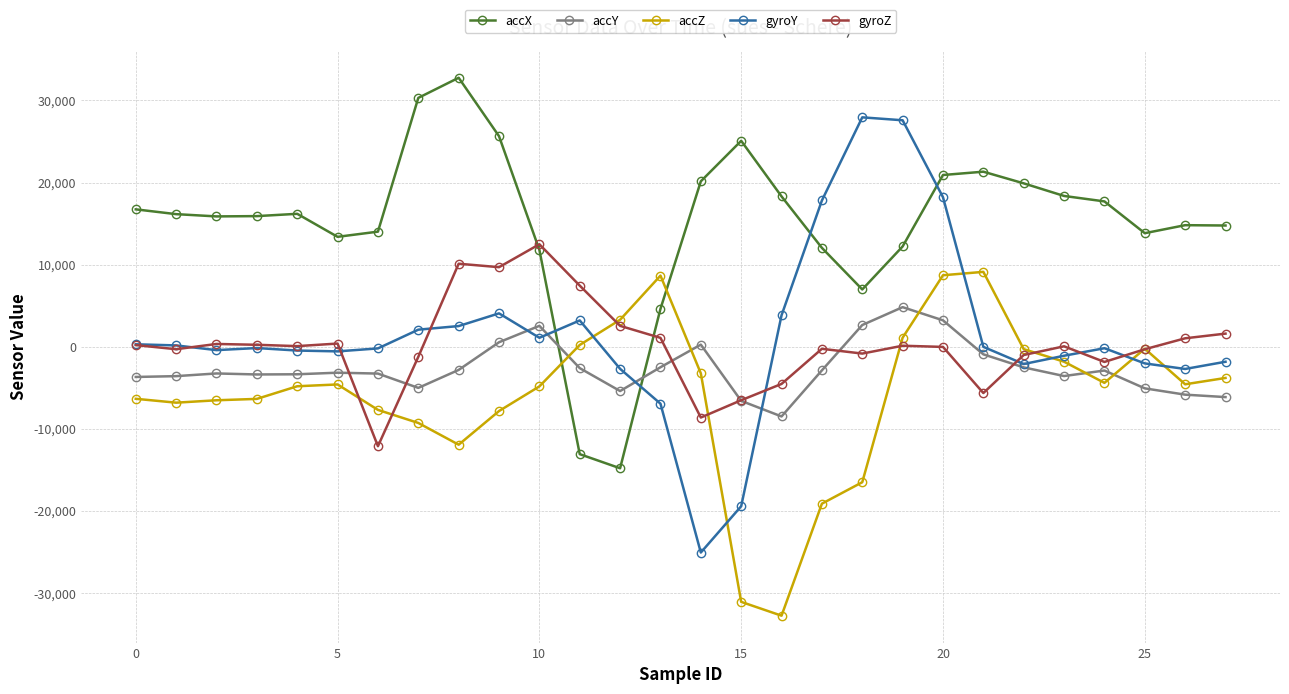

True or false: gyroY has more than 2 points higher than both neighbors.

True